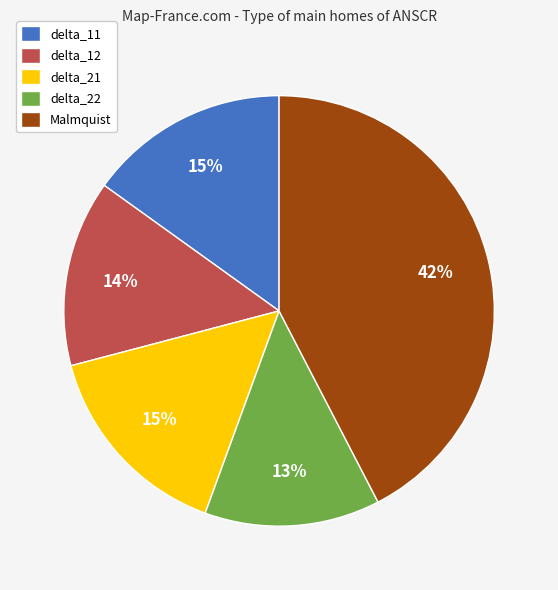

How many segments does this pie chart have?

5